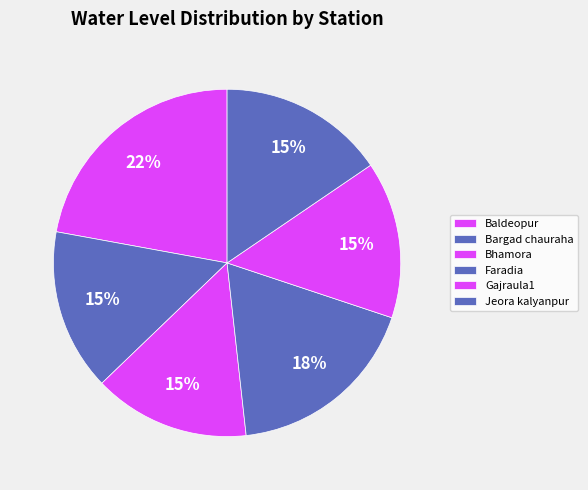

Combined, what portion of the pie is Jeora kalyanpur and Baldeopur?

37.6%